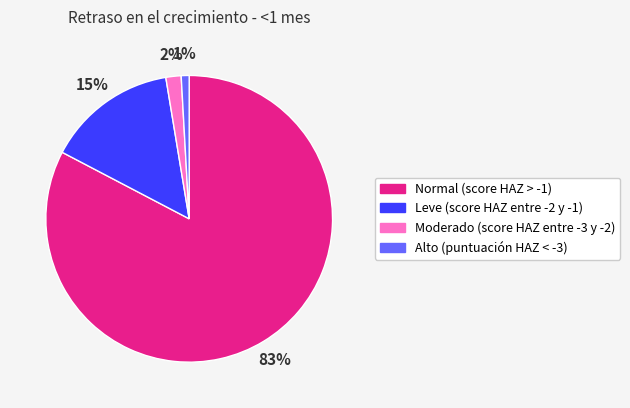

Do Leve (score HAZ entre -2 y -1) and Alto (puntuación HAZ < -3) together represent more than half of the pie?

No